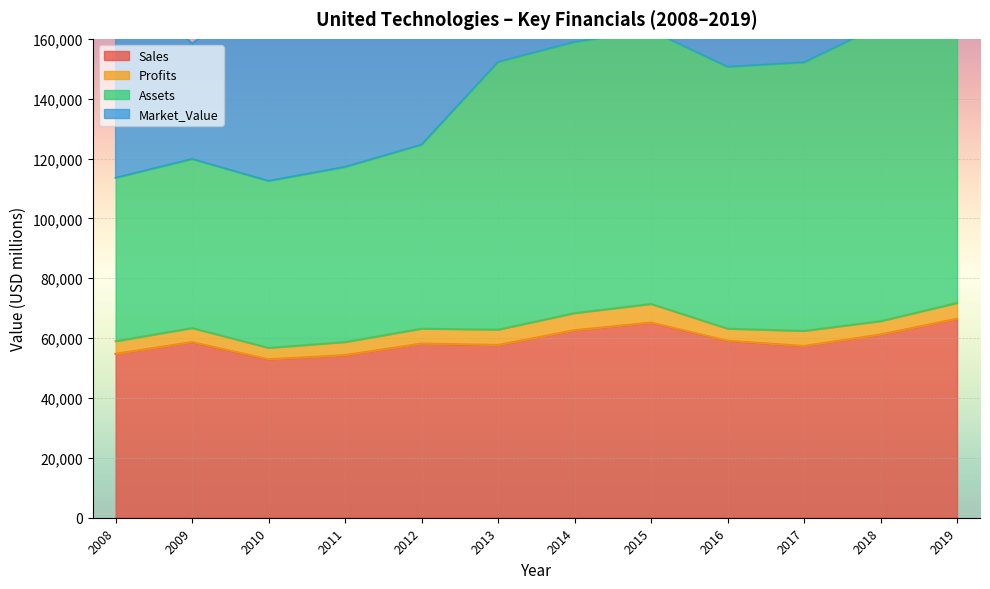

What is the difference between the second highest and minimum values in the Sales series?

12276